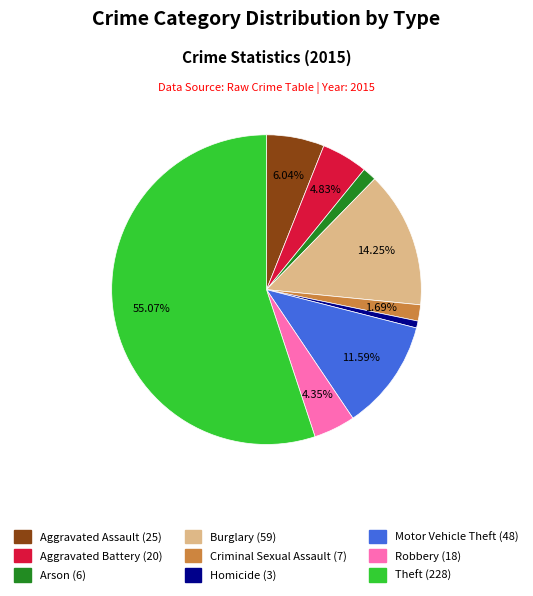

Which category has the biggest portion of the pie?

Theft